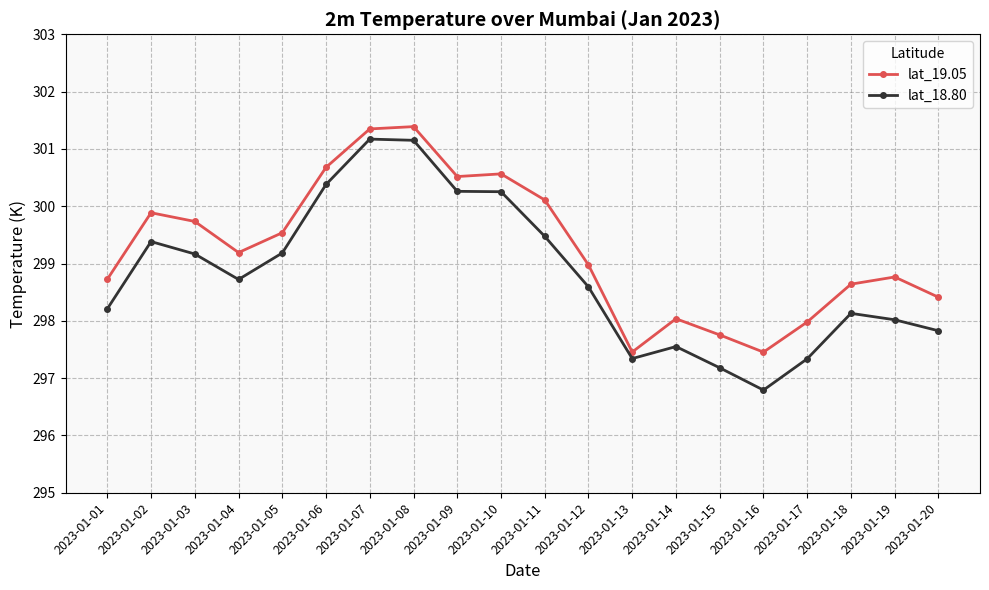

Where does the lat_19.05 series first go above 299?

2023-01-02